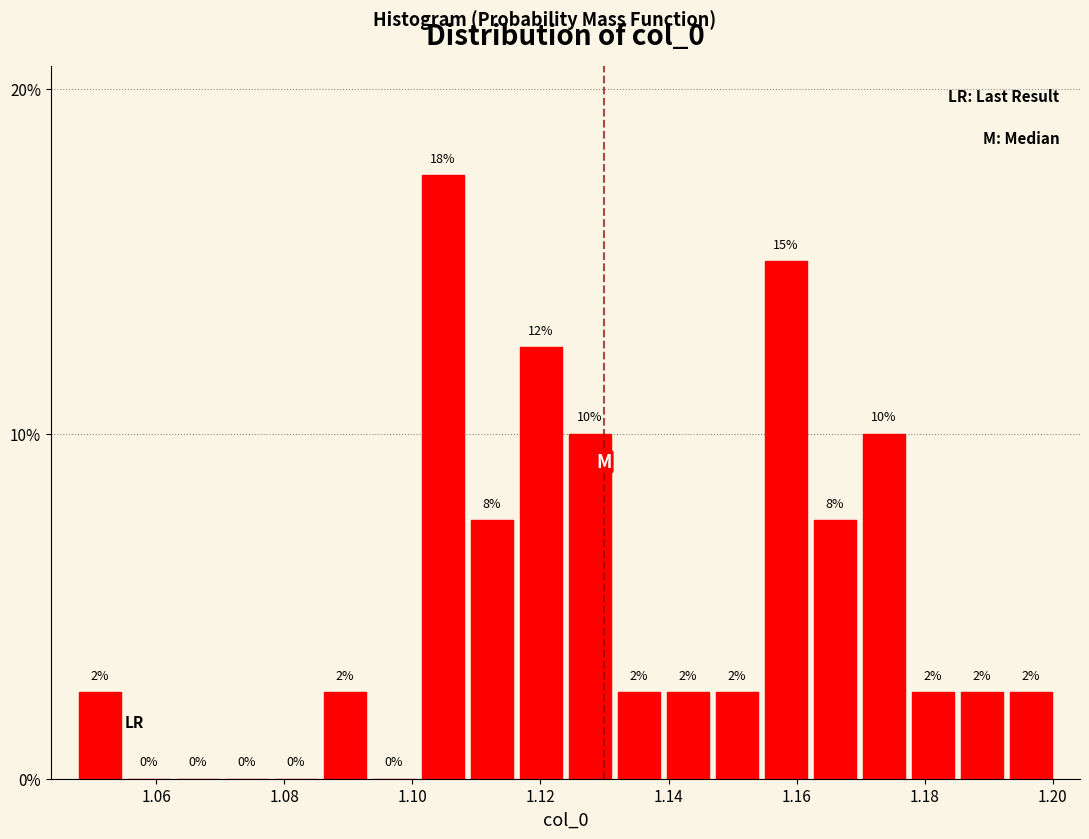

Around what value on the x-axis is the tallest bar? Give the approximate position of its centre, as read against the axis.

1.104